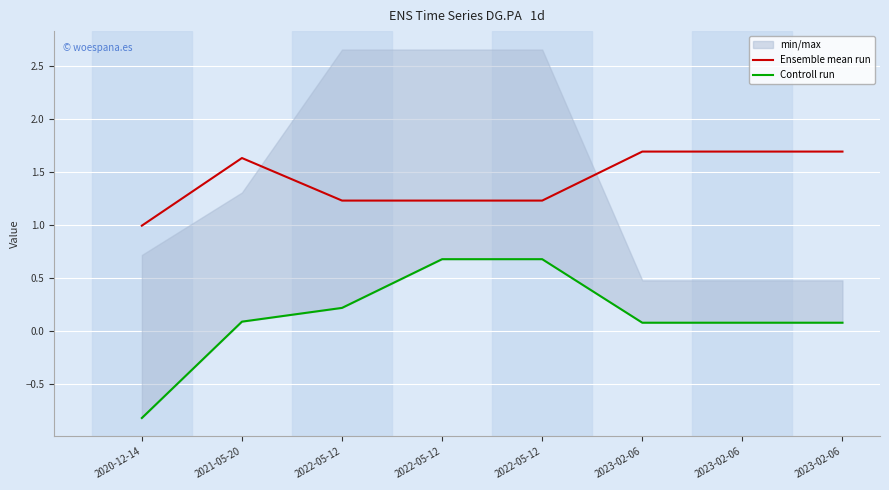

Rank the series at 2021-05-20 from lowest to highest value.

Controll run, Ensemble mean run